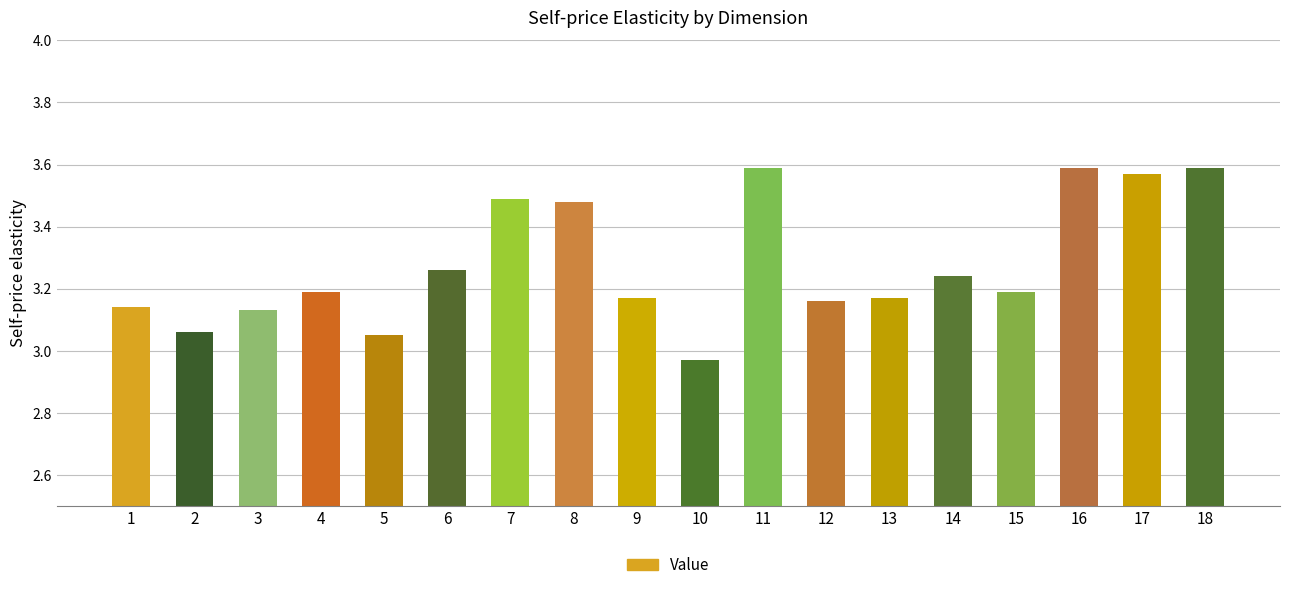

At which category does the chart reach its minimum across all series?

10